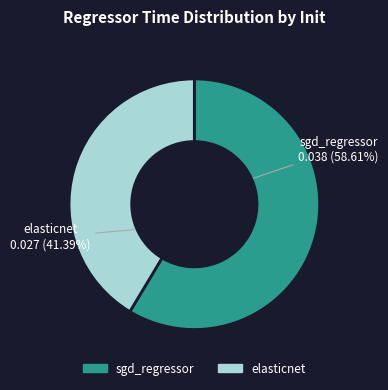

Is the sum of elasticnet and sgd_regressor greater than half?

Yes